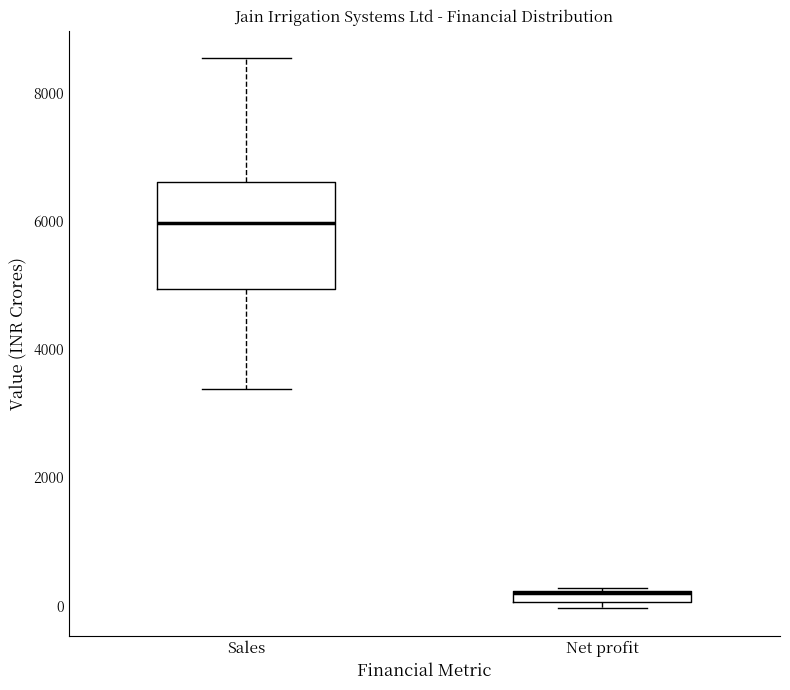

Which box's median line is the highest?

Sales